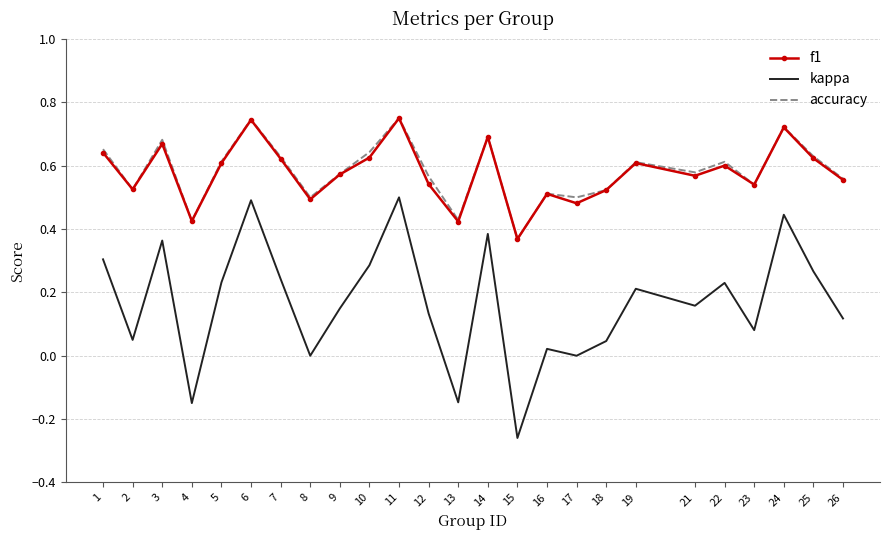

Which series changed the most between 15 and 17?

kappa